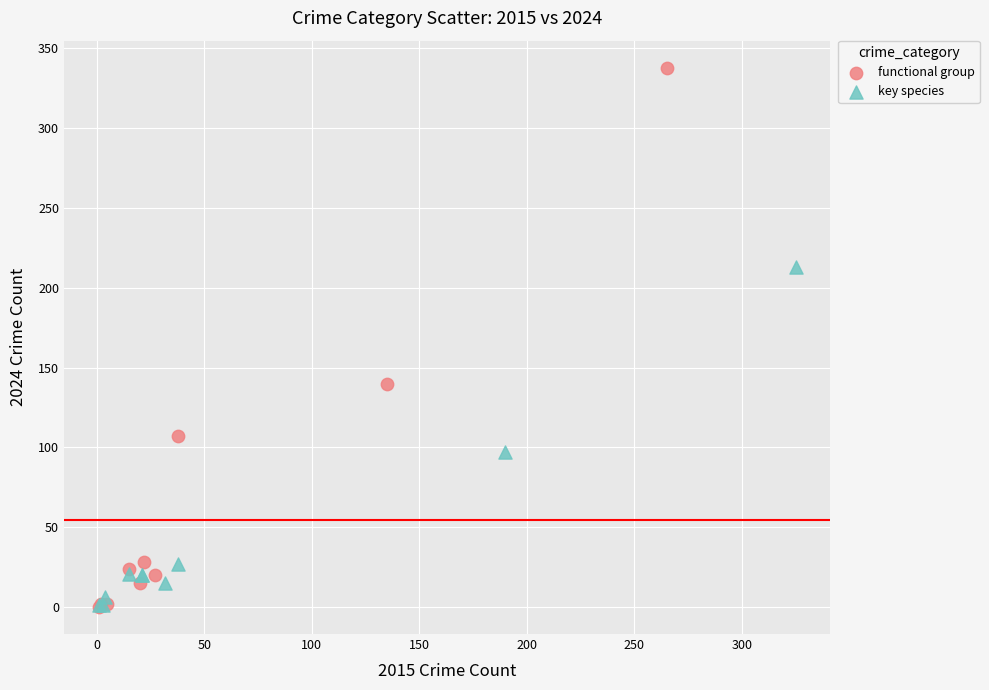

Which series reaches the maximum Y coordinate?

functional group